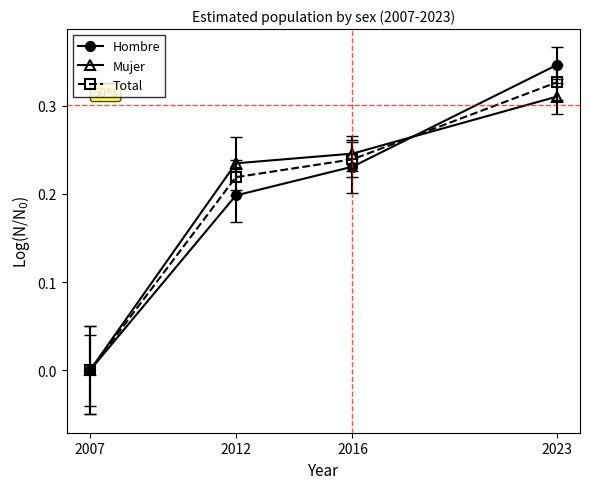

Between 2007 and 2016, which series saw the biggest shift?

Mujer